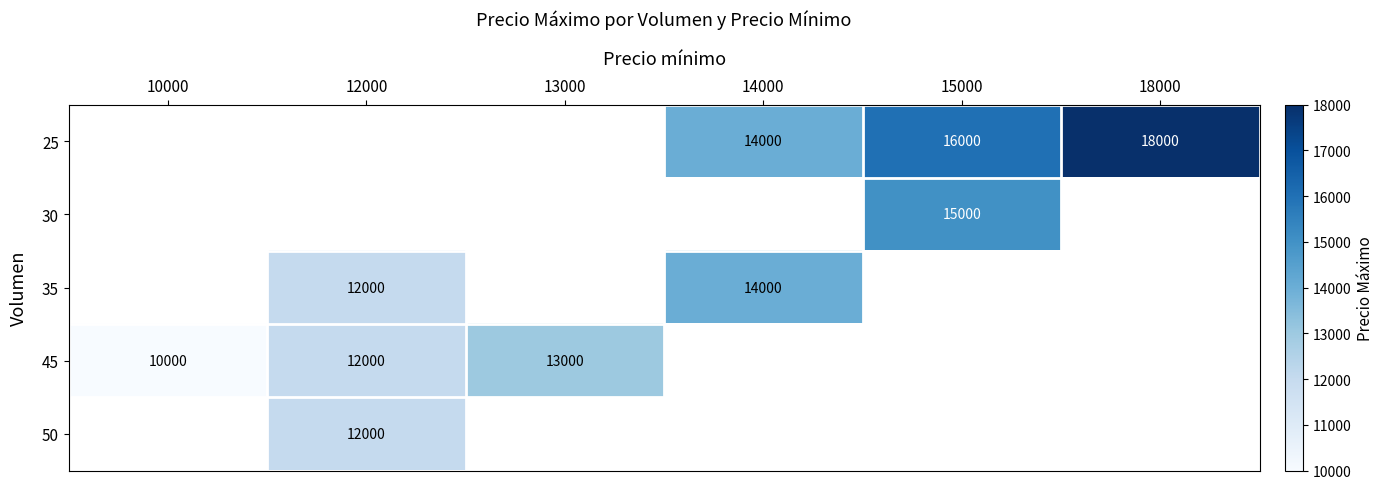

The 25 series shows 18000 at 18000. True or false?

True